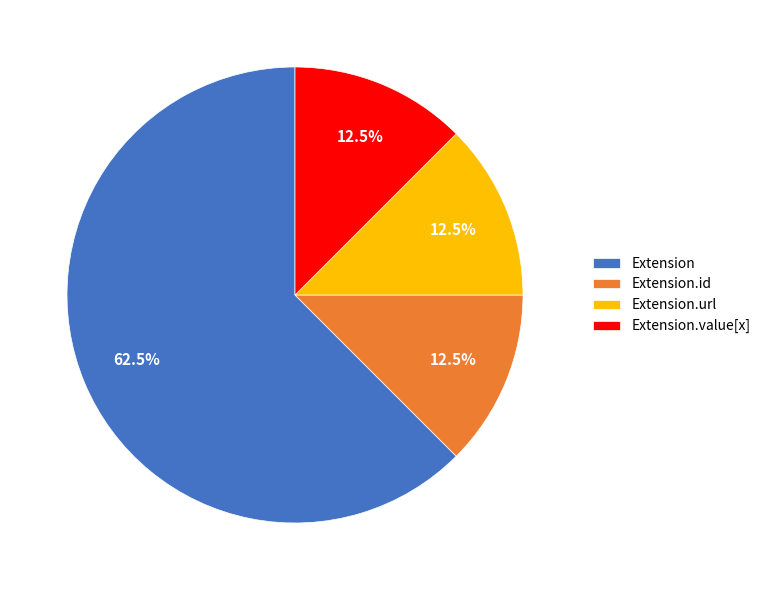

Combined, what portion of the pie is Extension.url and Extension.id?

25.0%